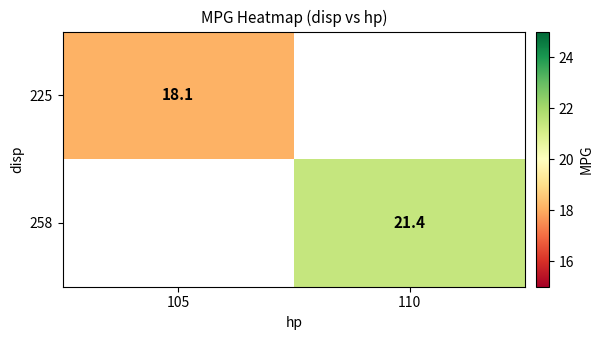

The value of 225 at 105 is 18.1. True or false?

True